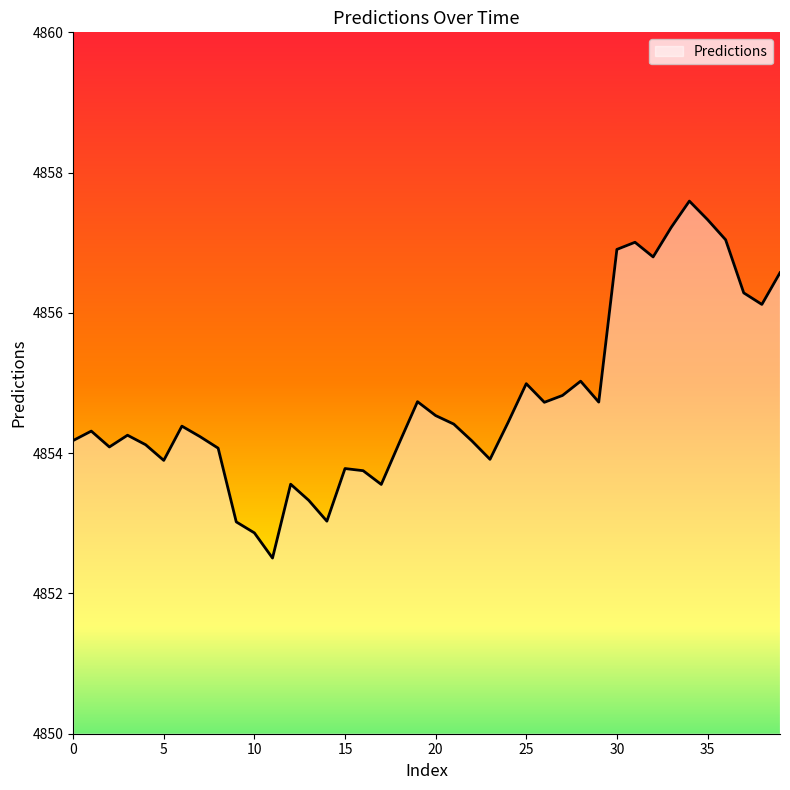

What is the greatest value displayed?

4857.6